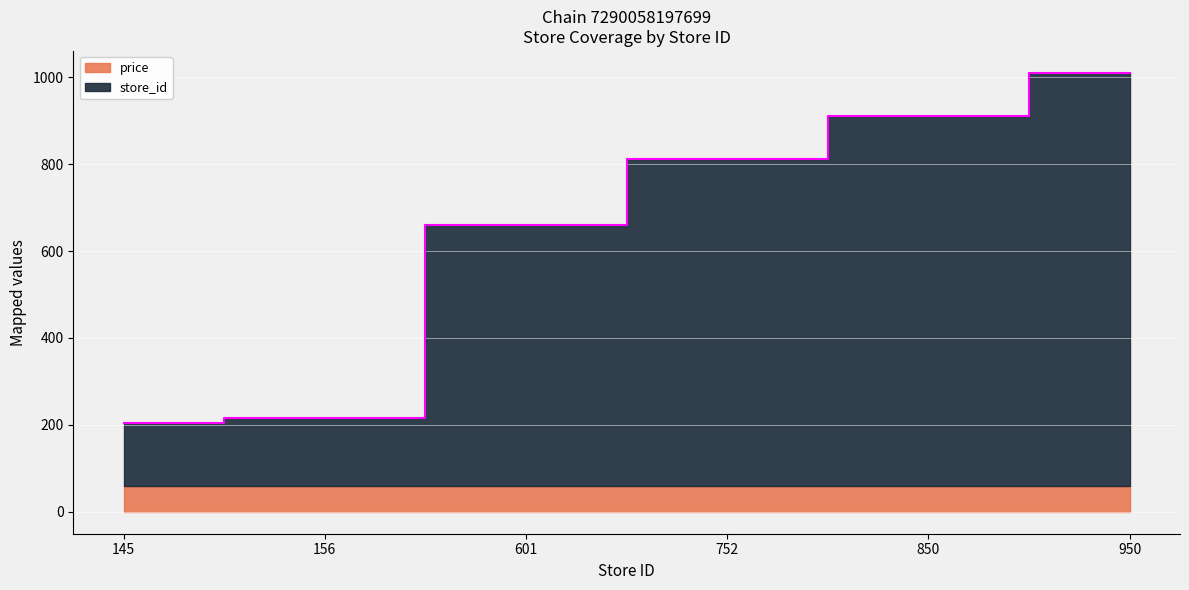

What is the value of the 2nd point from the left?

215.9